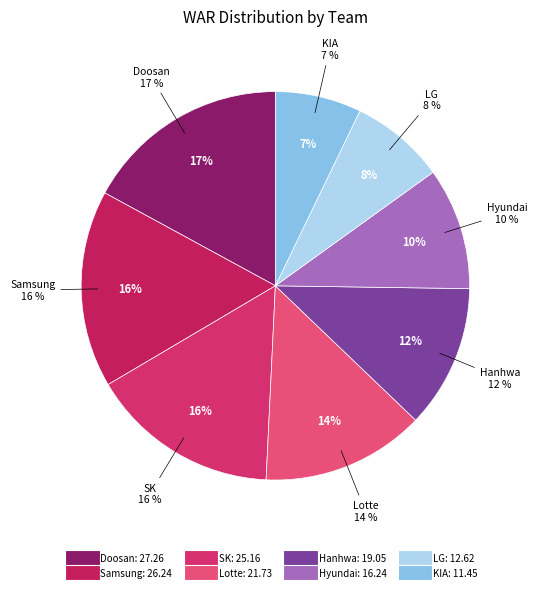

Is there a majority slice in this chart?

No